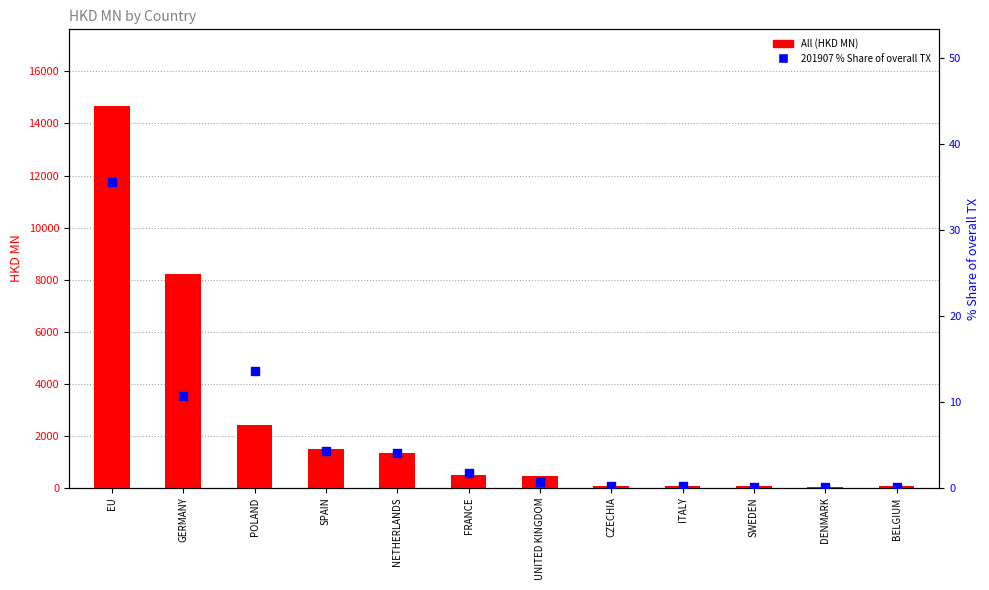

What are all the series names shown in the legend?

All (HKD MN), 201907 % Share of overall TX